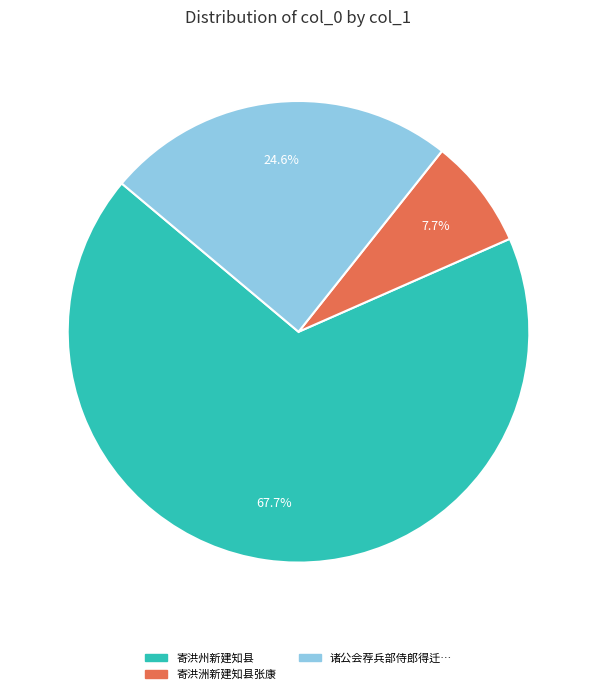

To the nearest percent, what is the average slice percentage?

33%